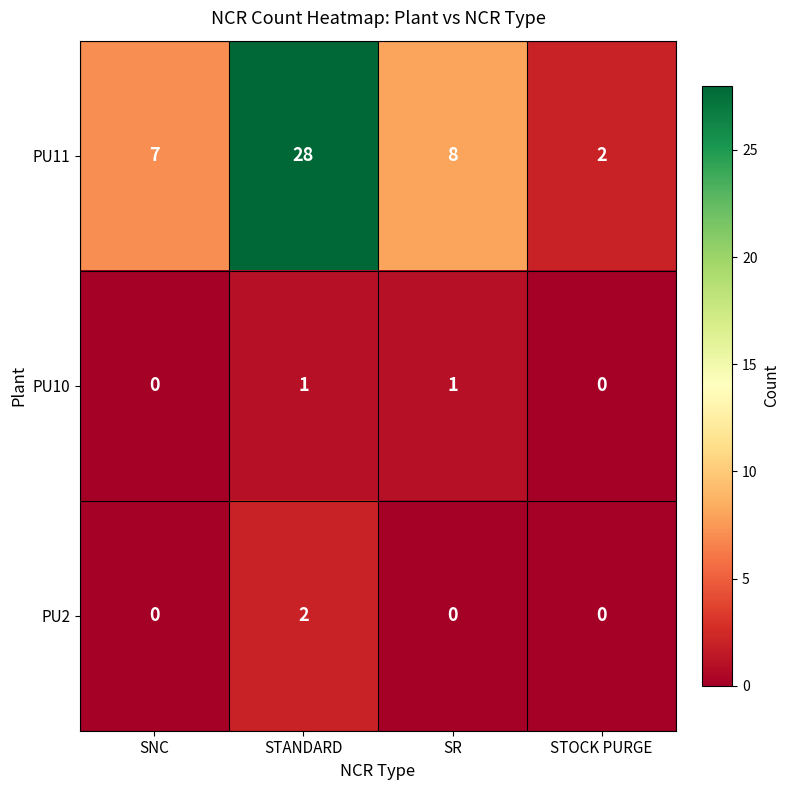

What is the maximum value shown in the chart?

28